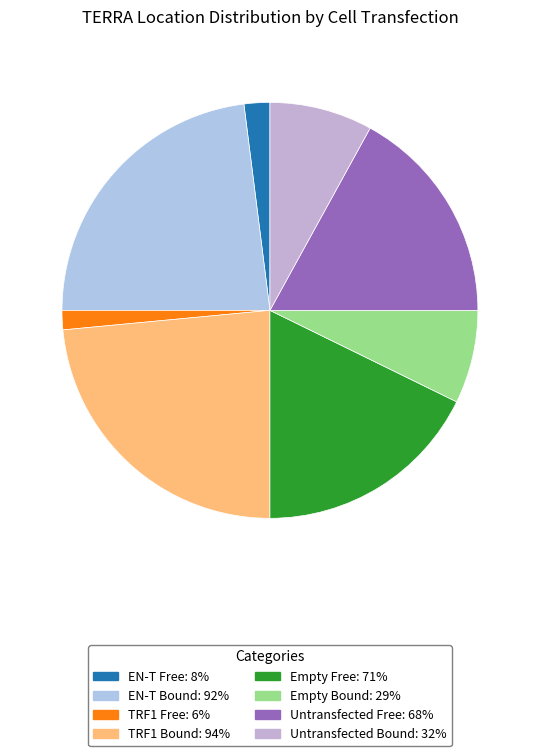

How many segments does this pie chart have?

8